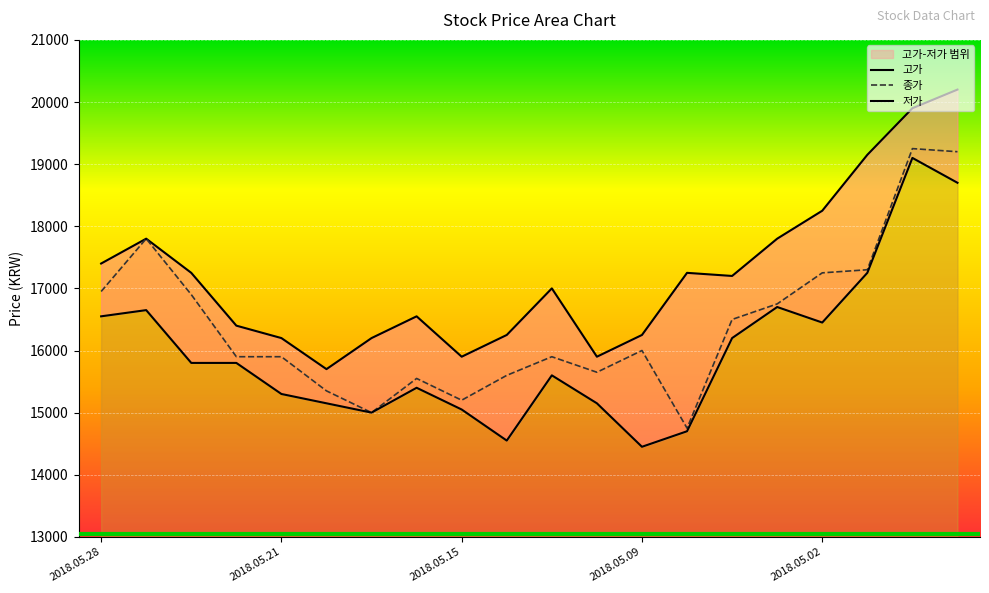

Is the value of 저가 at 2018.05.14 greater than the value of 고가 at 2018.05.24?

No